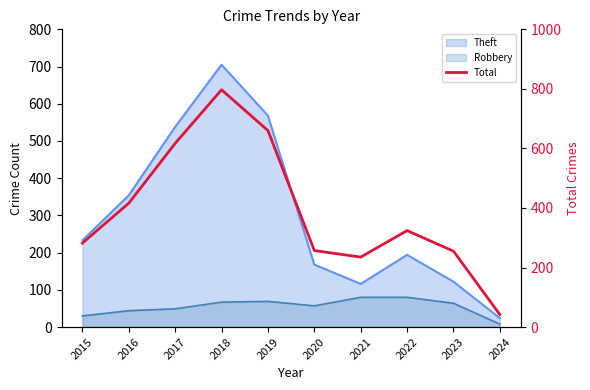

What is the value of the 6th point from the left?

257